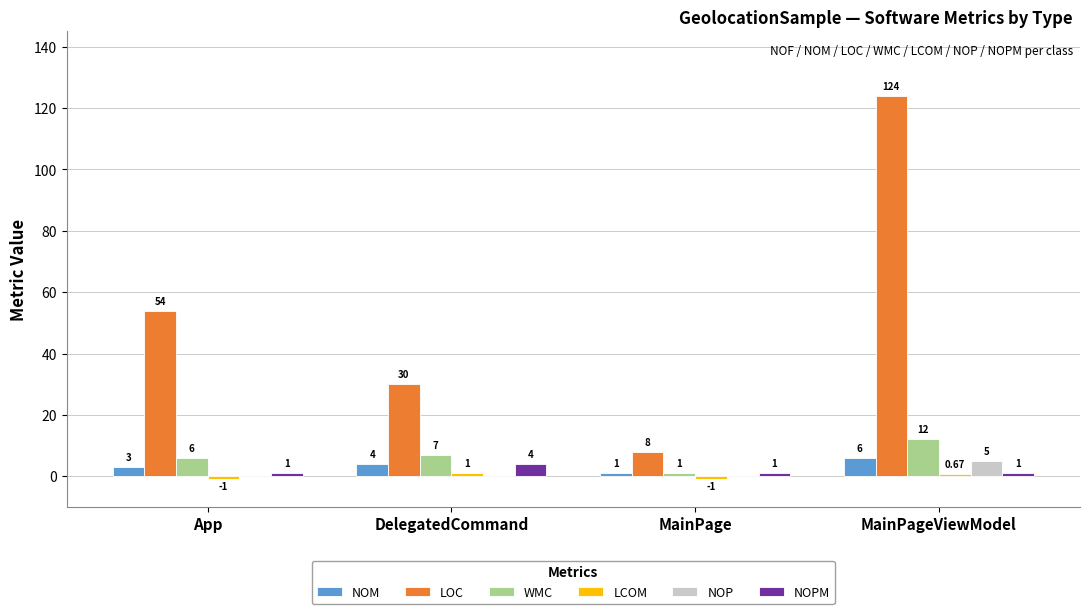

What is the sum of all NOPM values?

7.0